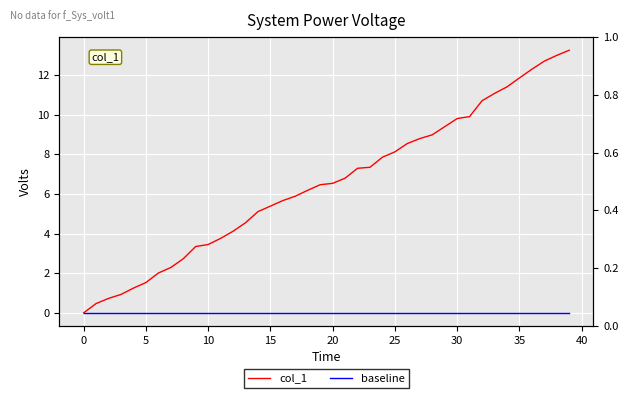

What is the value of the col_1 point at the 8th from the left?

2.3